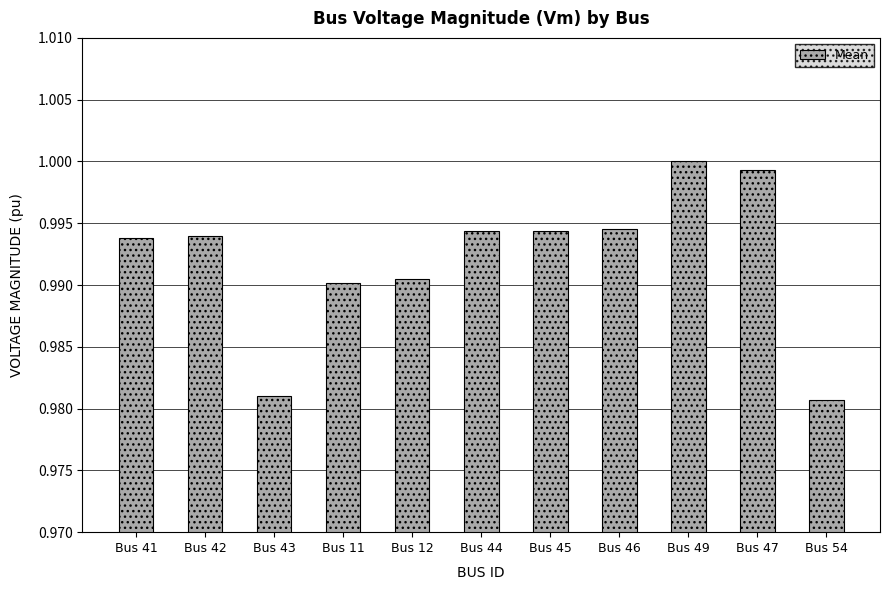

True or false: the data shows 1.8 at Bus 54.

False